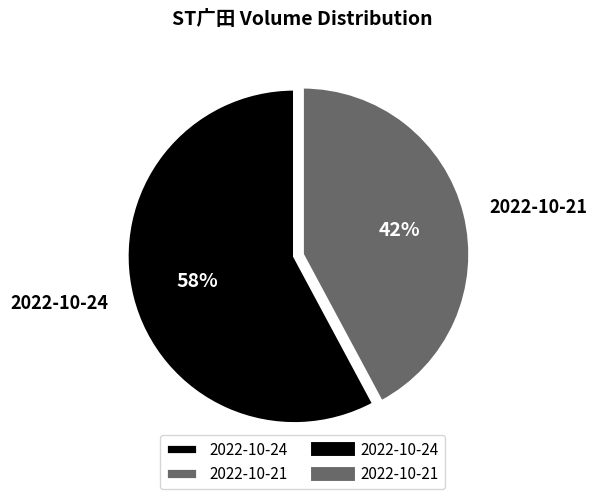

Does 2022-10-21 account for over 50% of the chart?

No